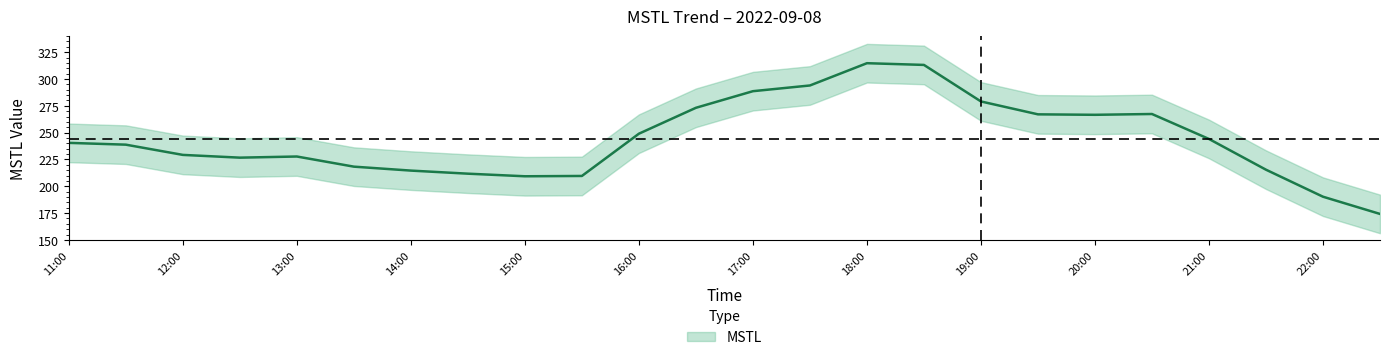

Reading right to left, list all the values displayed in this chart.

174.2	190.3	215.4	244.1	267.3	266.6	267.0	279.0	313.1	314.7	293.9	288.6	273.1	249.0	209.6	209.3	211.7	214.6	218.3	227.7	226.7	229.2	238.8	240.4